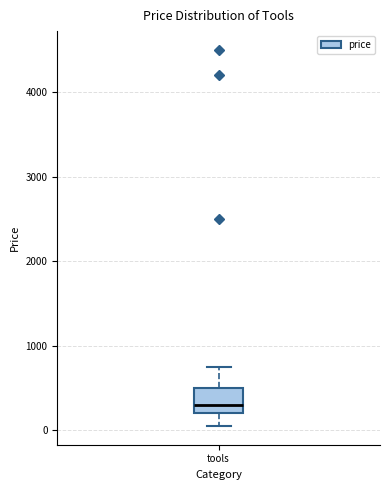

Read this box plot against the y-axis: the position of the median line, the range covered by the box, and the ends of both whiskers. The values are not printed on the chart, so give them approximately, as read against the axis.

median 300, box 200 to 500, whiskers 100 to 800